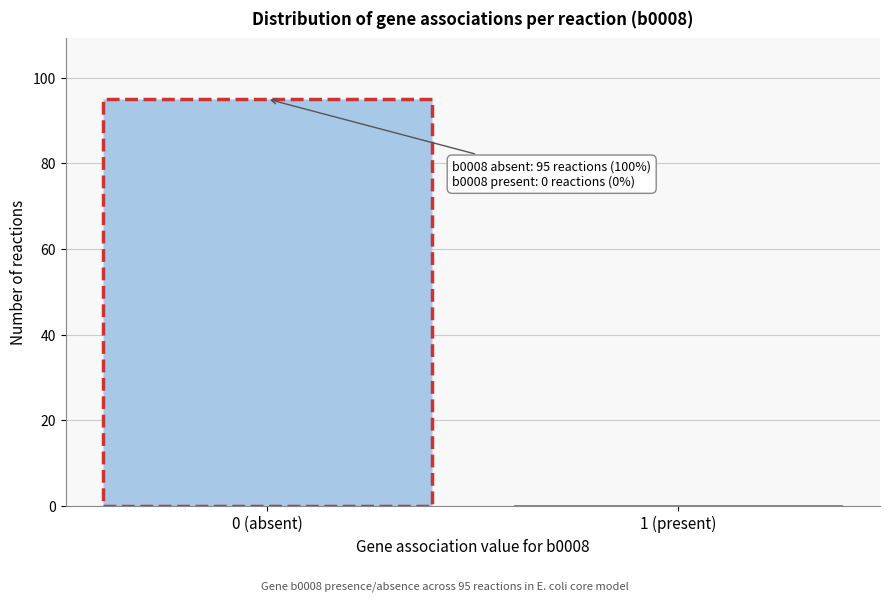

Reading right to left, transcribe all the data shown in this chart.

1 (present)=0	0 (absent)=95